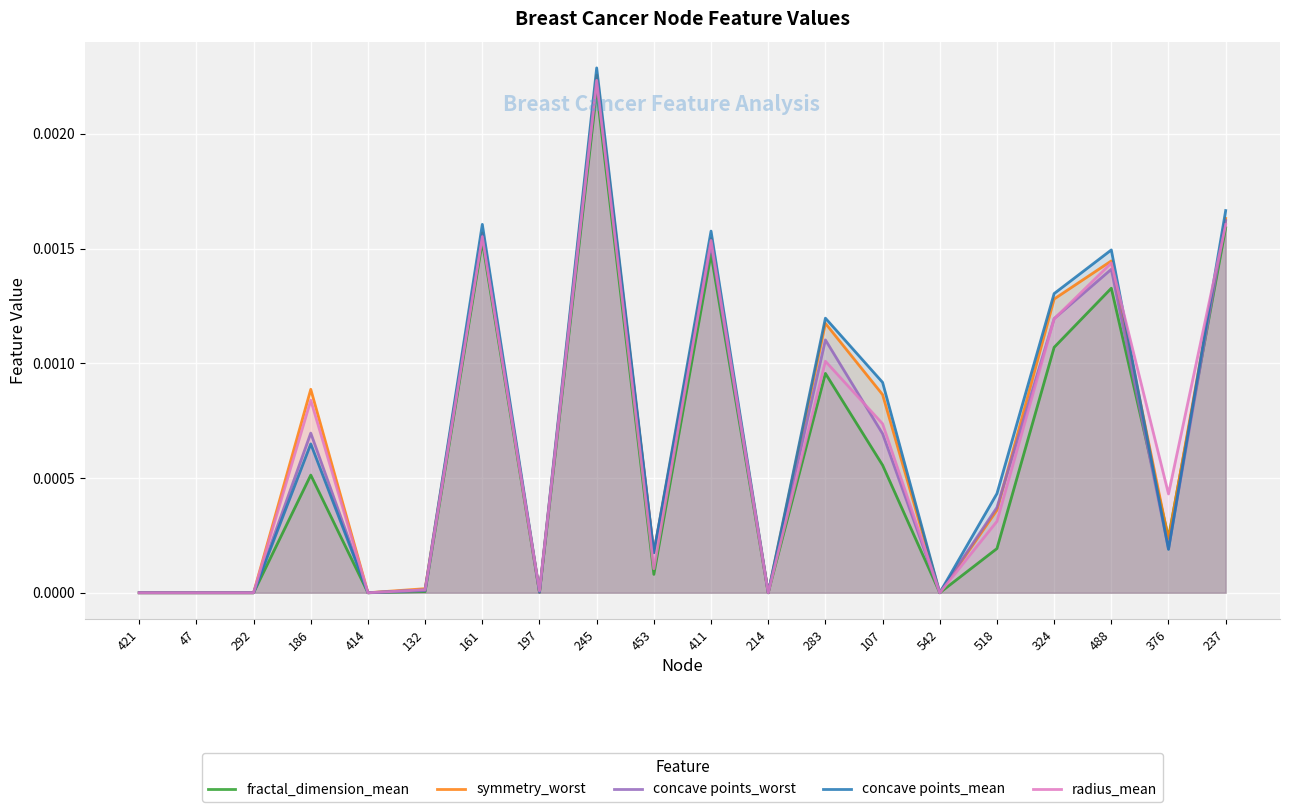

How many data points does each series have?

20